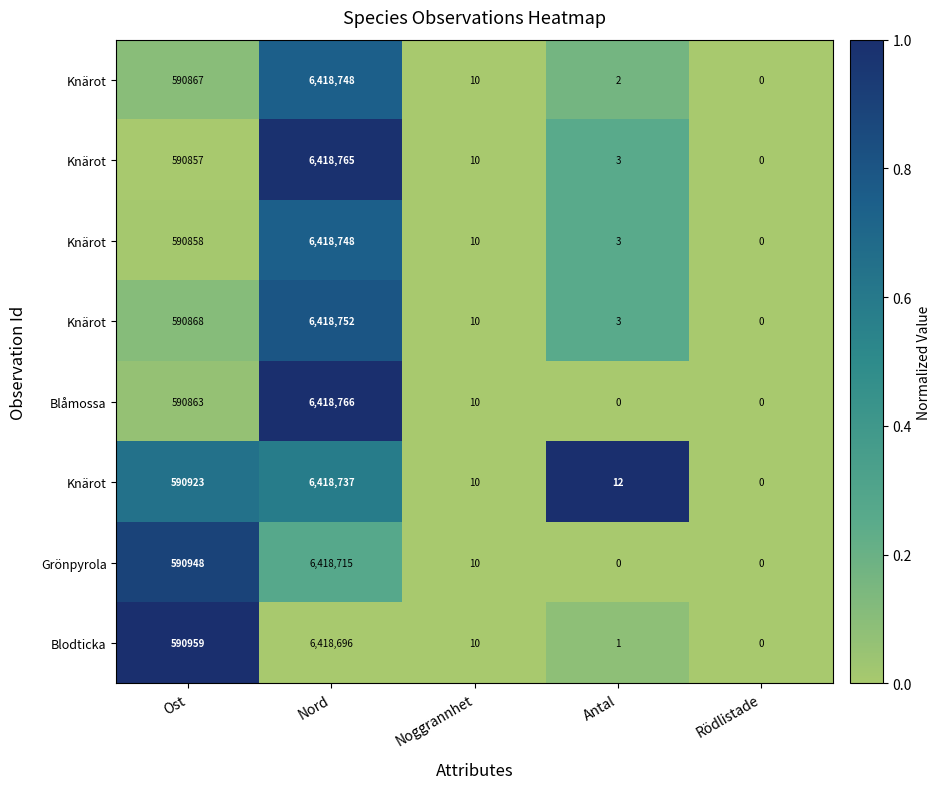

At how many categories does at least one series exceed 0?

3